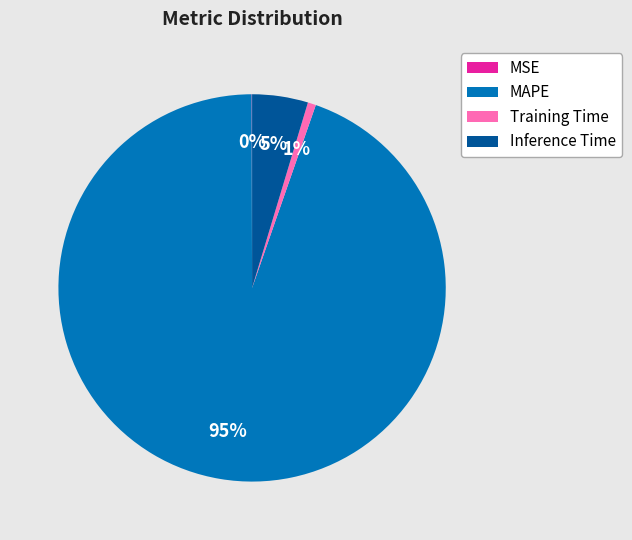

Which slice is the largest?

MAPE